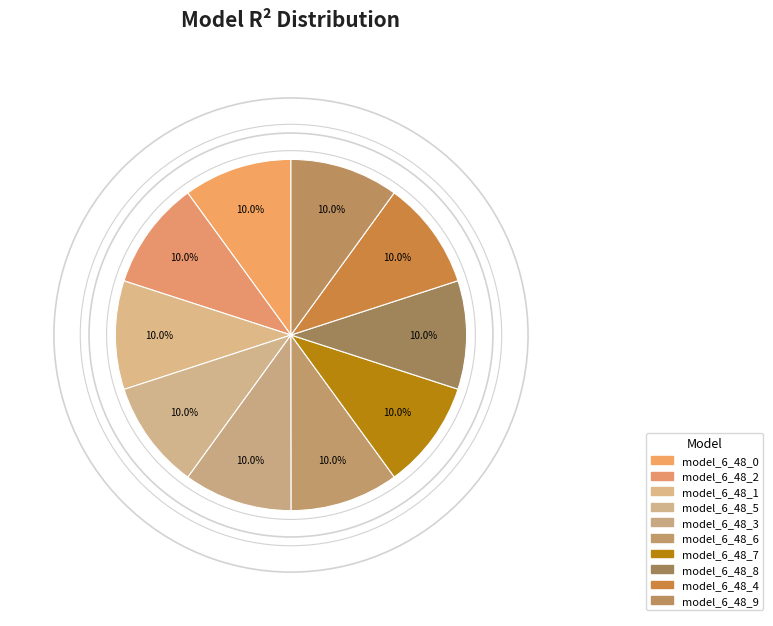

How many slices are in this pie chart?

10